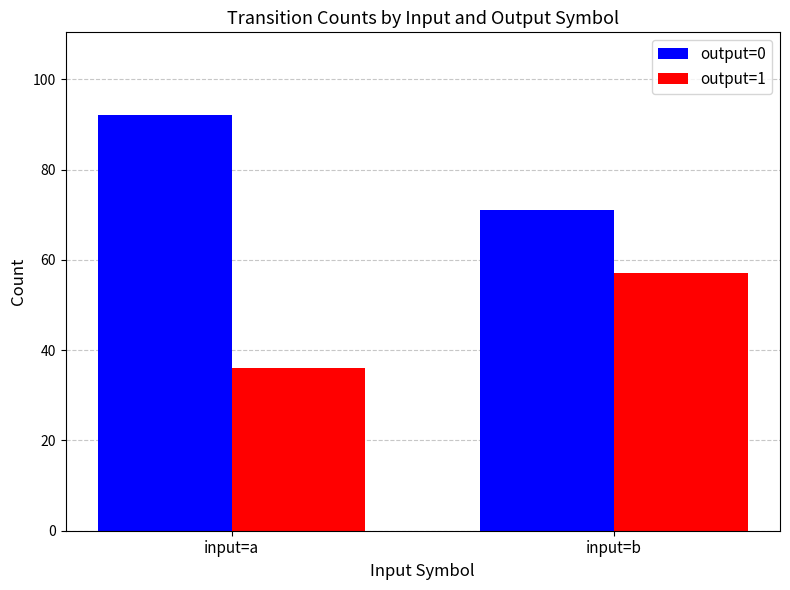

What is the difference between the maximum and minimum values in the output=1 series?

21